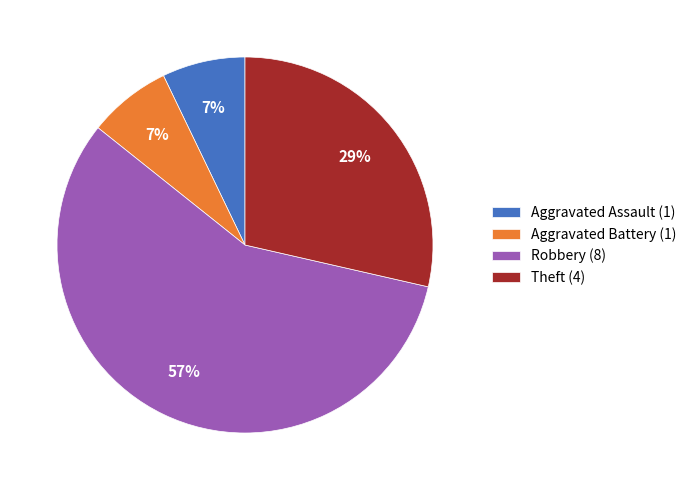

Is there any slice that represents more than half of the pie?

Yes